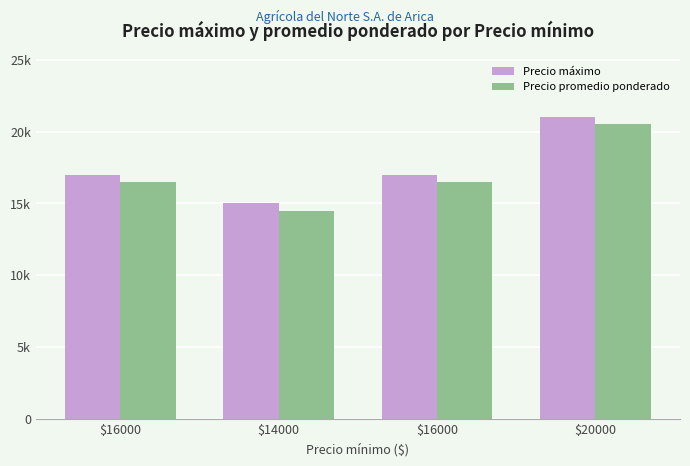

Does the chart contain any negative values?

No